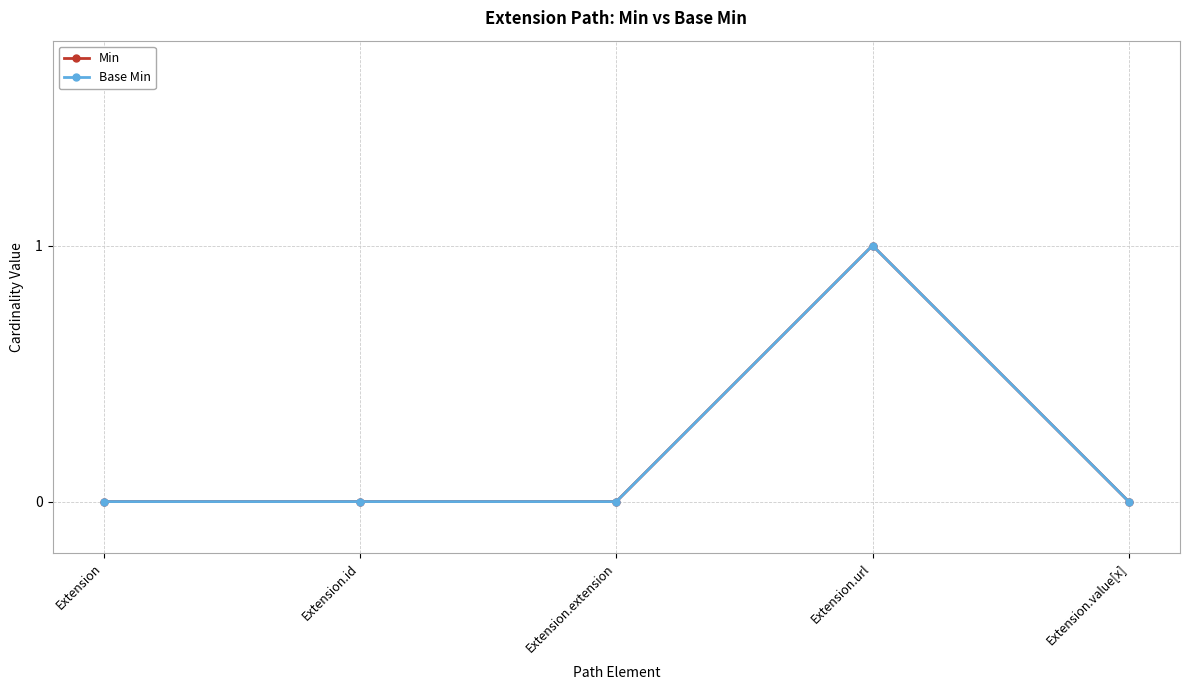

Reading right to left, list all the values displayed in this chart.

Min: 0	1	0	0	0
Base Min: 0	1	0	0	0